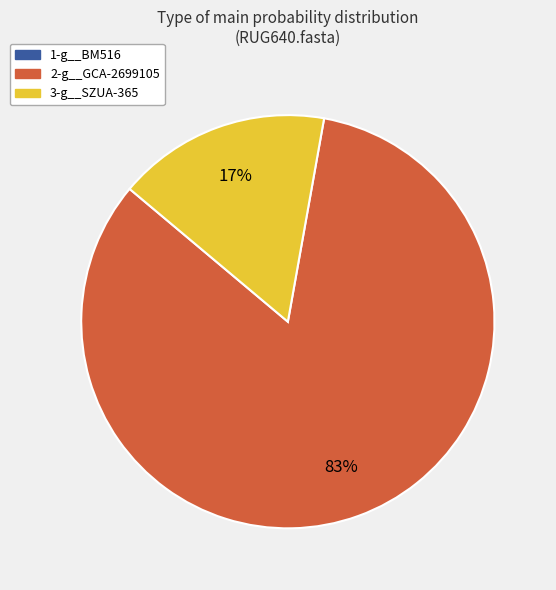

To the nearest percent, what percentage of the pie is 3-g__SZUA-365?

17%